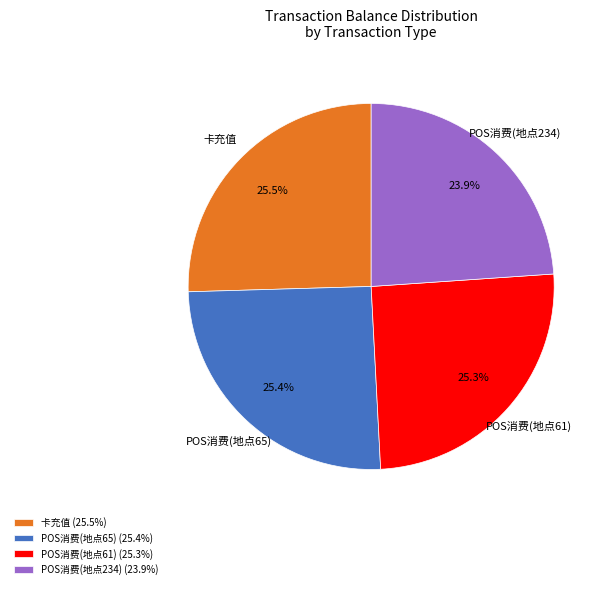

Which slice is the smallest?

POS消费(地点234) (23.9%)